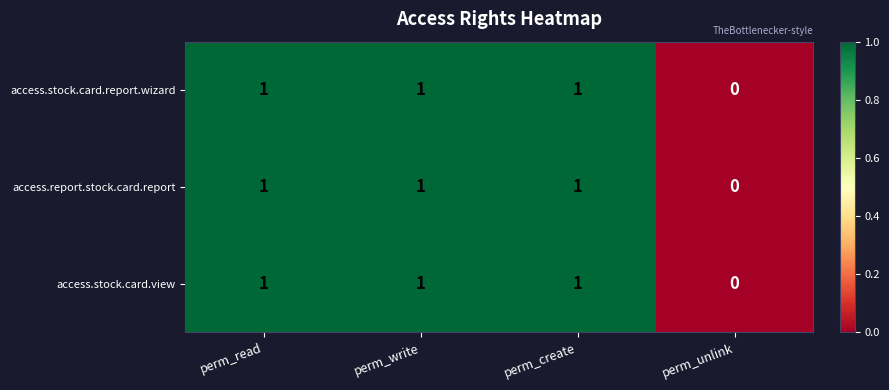

Count the access.report.stock.card.report values in the range 1 to 2.

3